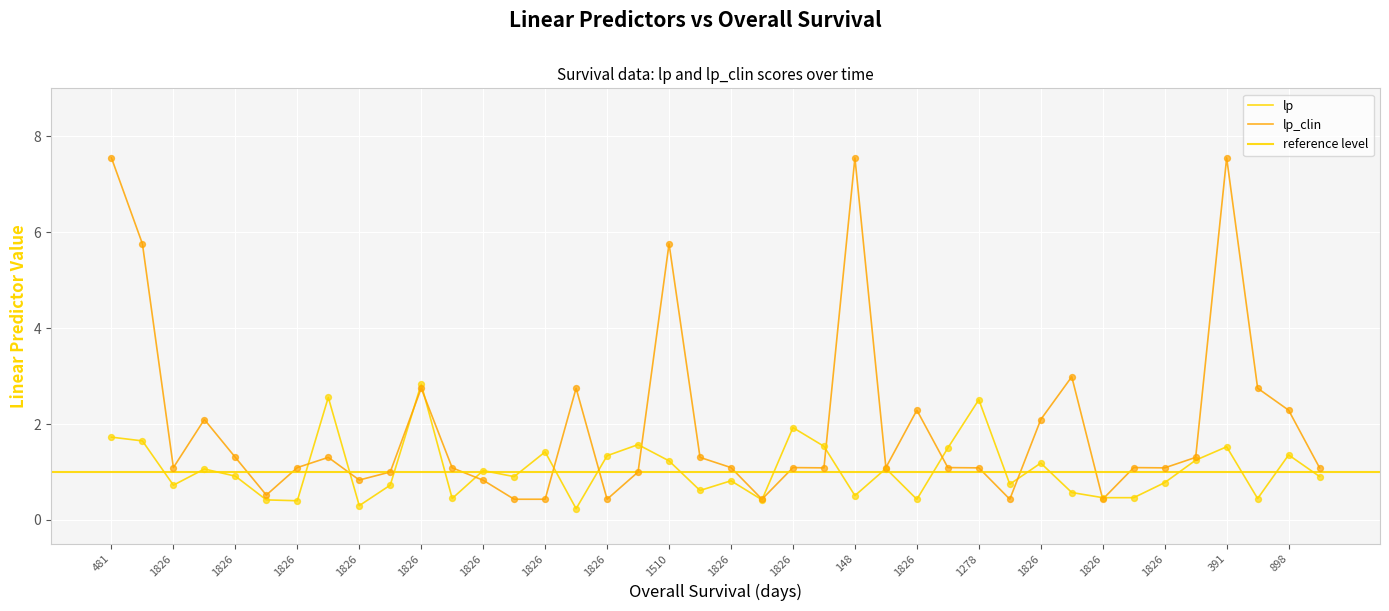

At which category is the sum across all series the highest?

481